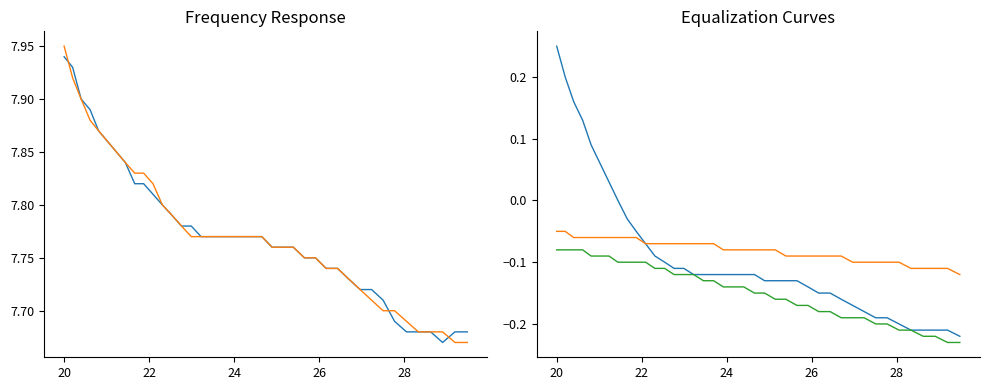

What is the average value of the equalization series?

-0.1